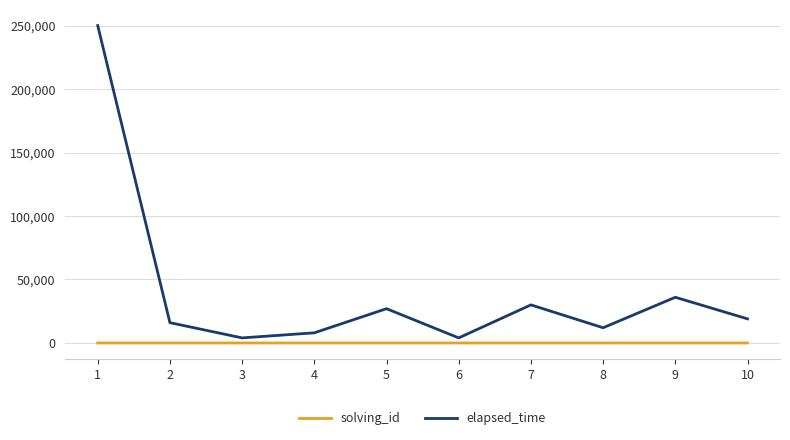

Where does the elapsed_time series first go above 19000?

1